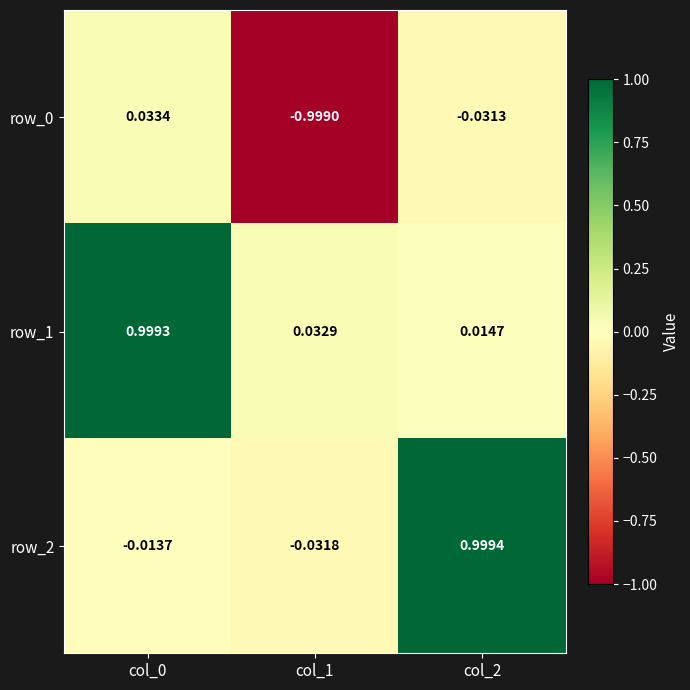

Is the value of row_2 at col_1 greater than the value of row_0 at col_1?

Yes